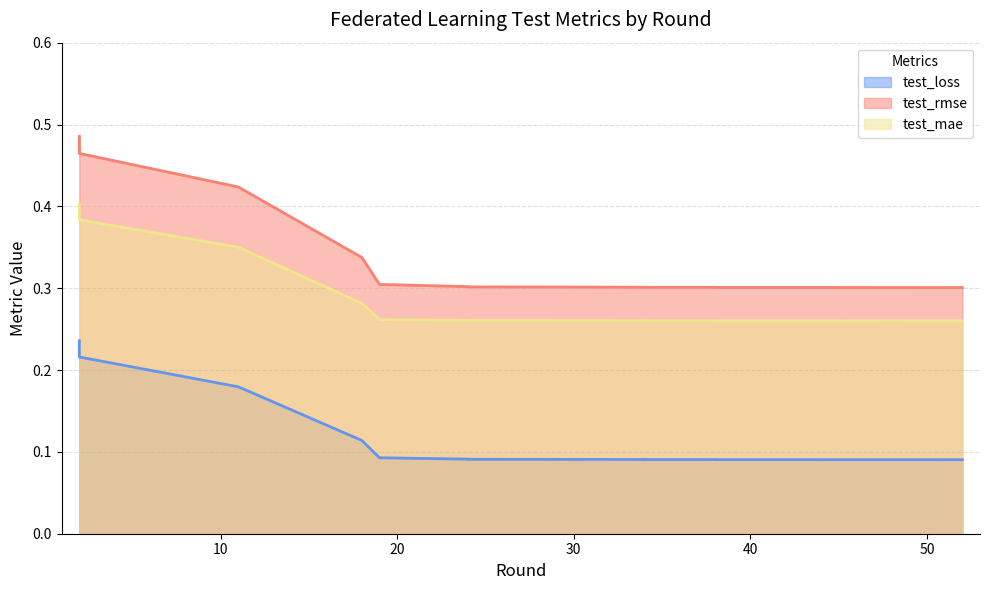

Reading left to right, extract all data points from this chart.

test_loss: 0.2	0.2	0.2	0.2	0.2	0.1	0.1	0.1	0.1	0.1	0.1	0.1	0.1	0.1	0.1	0.1	0.1	0.1	0.1	0.1
test_rmse: 0.5	0.5	0.5	0.5	0.4	0.3	0.3	0.3	0.3	0.3	0.3	0.3	0.3	0.3	0.3	0.3	0.3	0.3	0.3	0.3
test_mae: 0.4	0.4	0.4	0.4	0.4	0.3	0.3	0.3	0.3	0.3	0.3	0.3	0.3	0.3	0.3	0.3	0.3	0.3	0.3	0.3